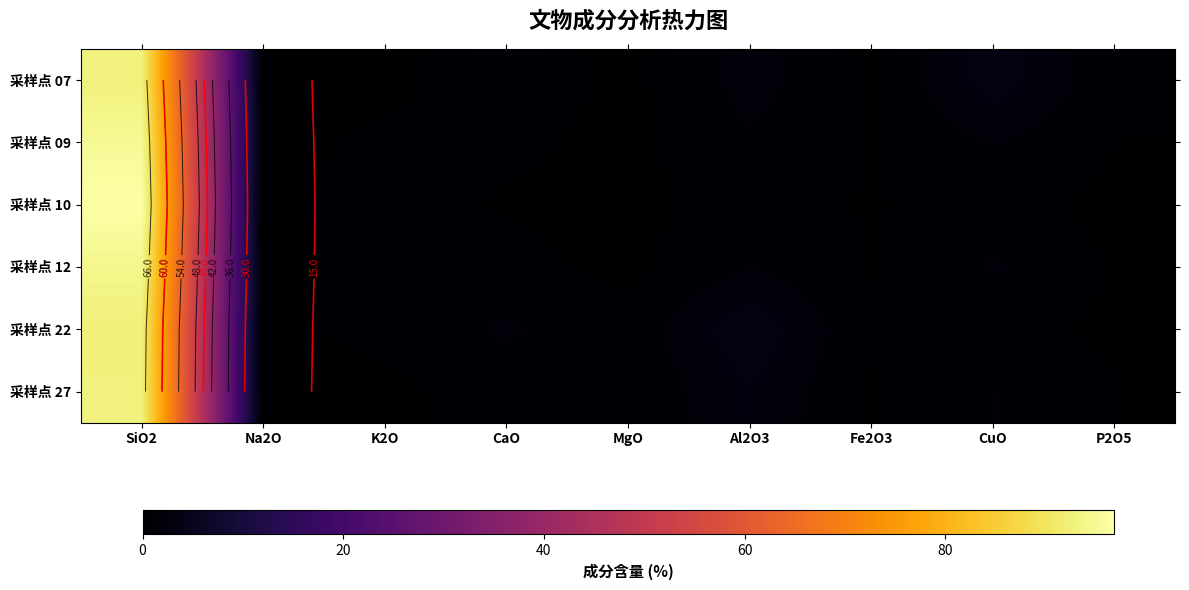

At which category is the sum across all series the highest?

SiO2